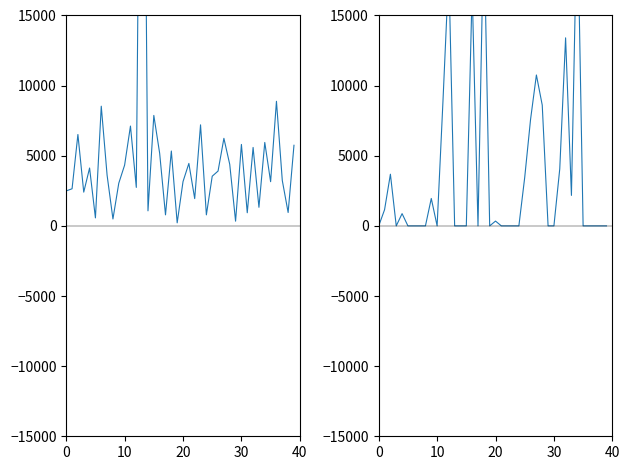

Is it true that Excess Proceeds equals 5368.7 at 20?

False